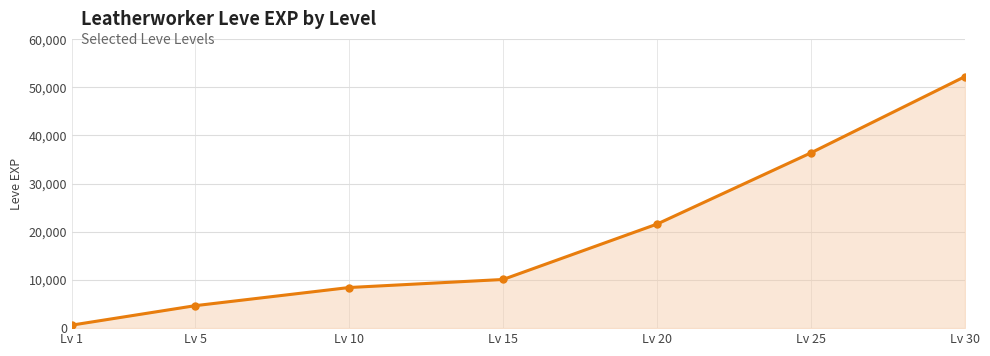

How many lines are shown in the chart?

1